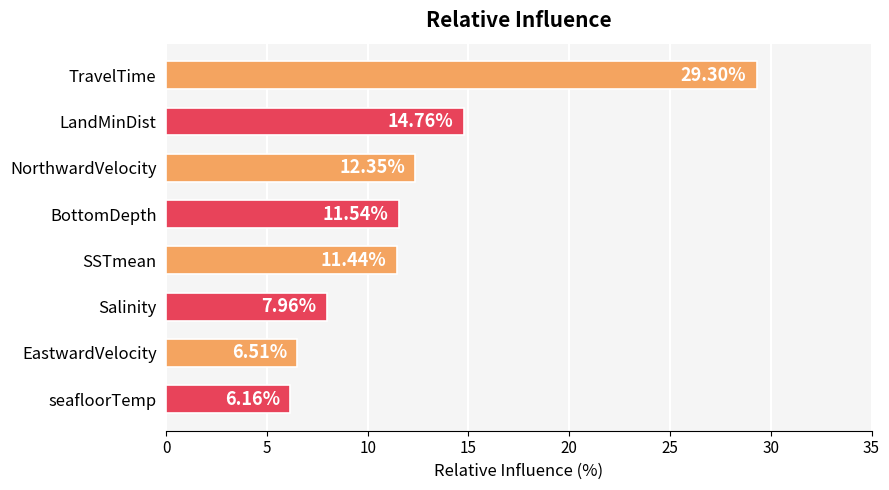

Rank the categories by value from lowest to highest.

seafloorTemp, EastwardVelocity, Salinity, SSTmean, BottomDepth, NorthwardVelocity, LandMinDist, TravelTime